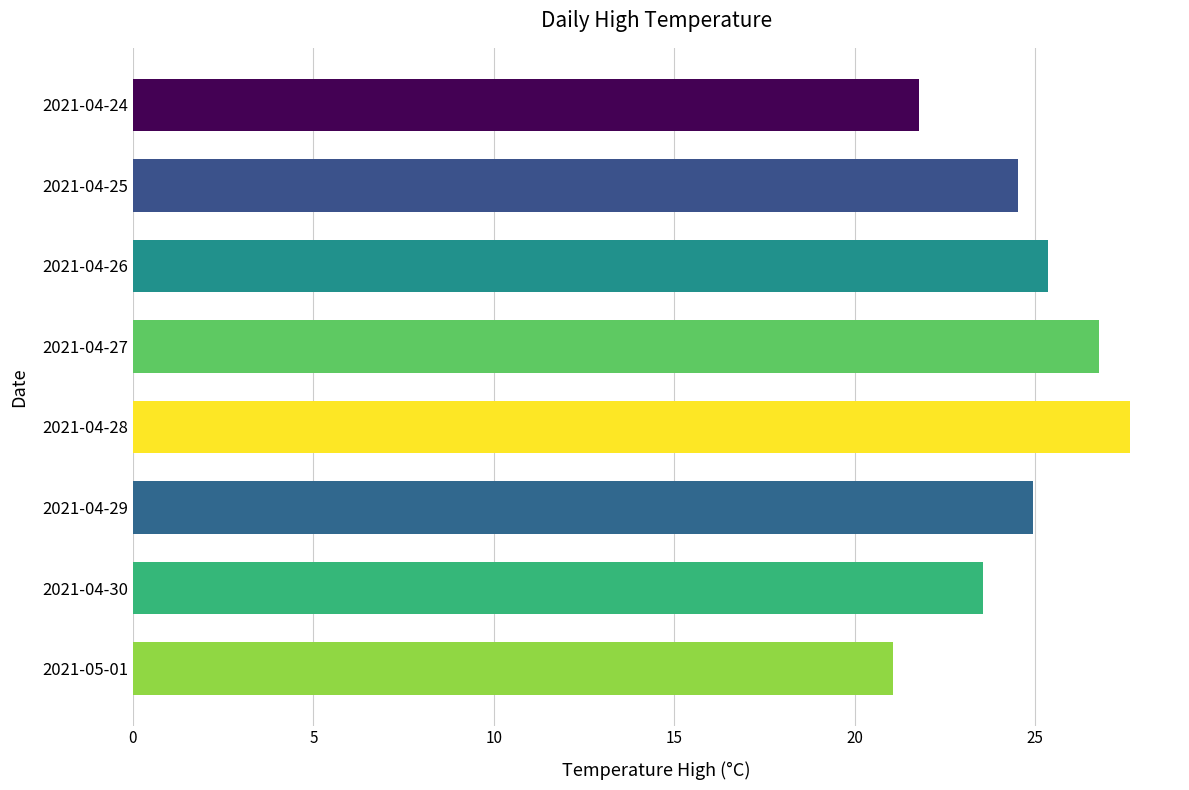

What is the smallest value displayed?

21.1